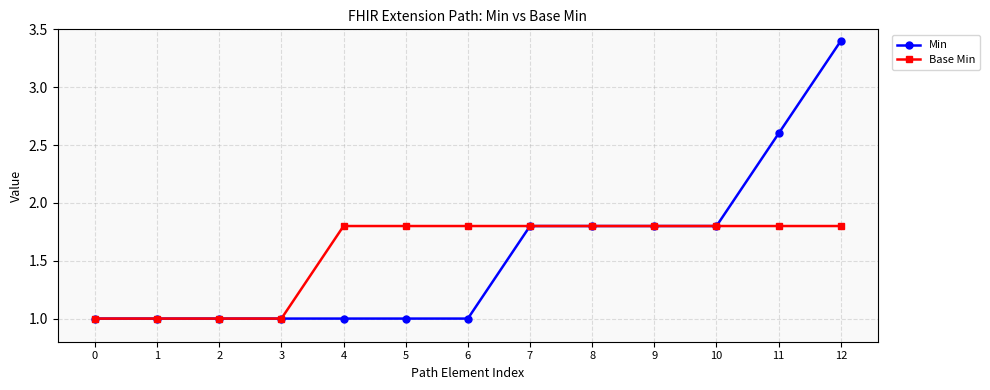

Between 0 and 4, which series saw the biggest shift?

Base Min